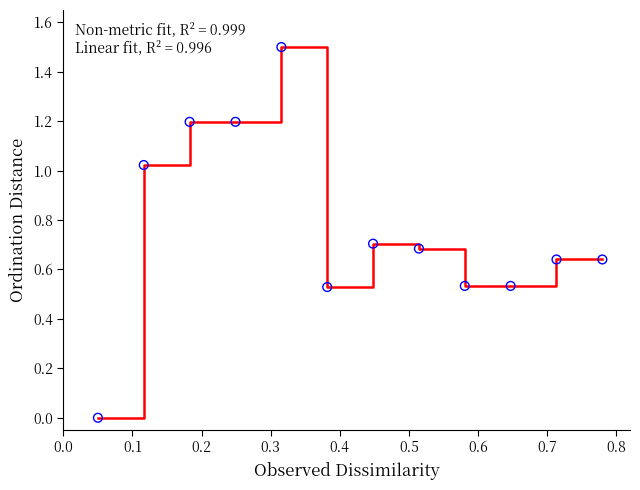

What is the maximum value shown in the chart?

1.5